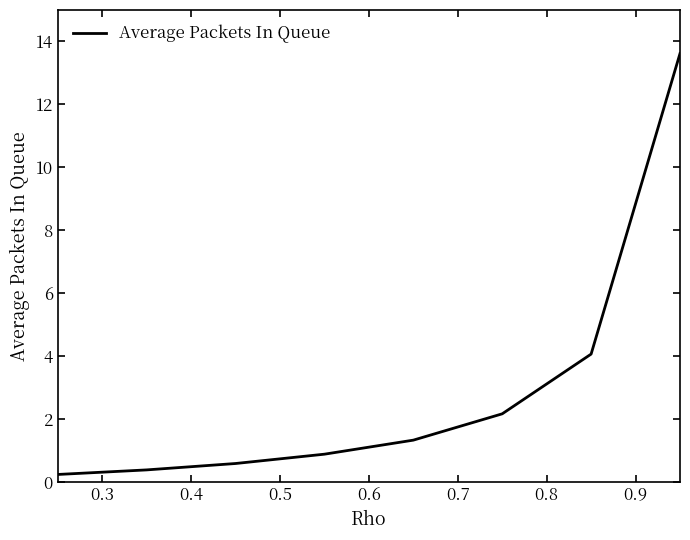

Is this an area chart (filled region under the line)?

No